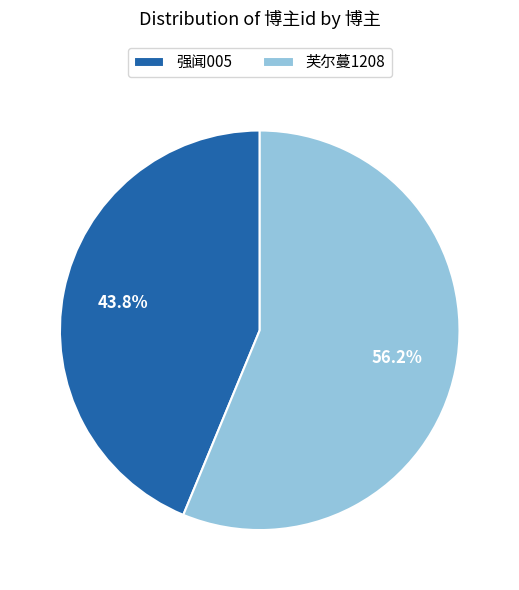

What is the largest slice in the pie chart?

芙尔蔓1208